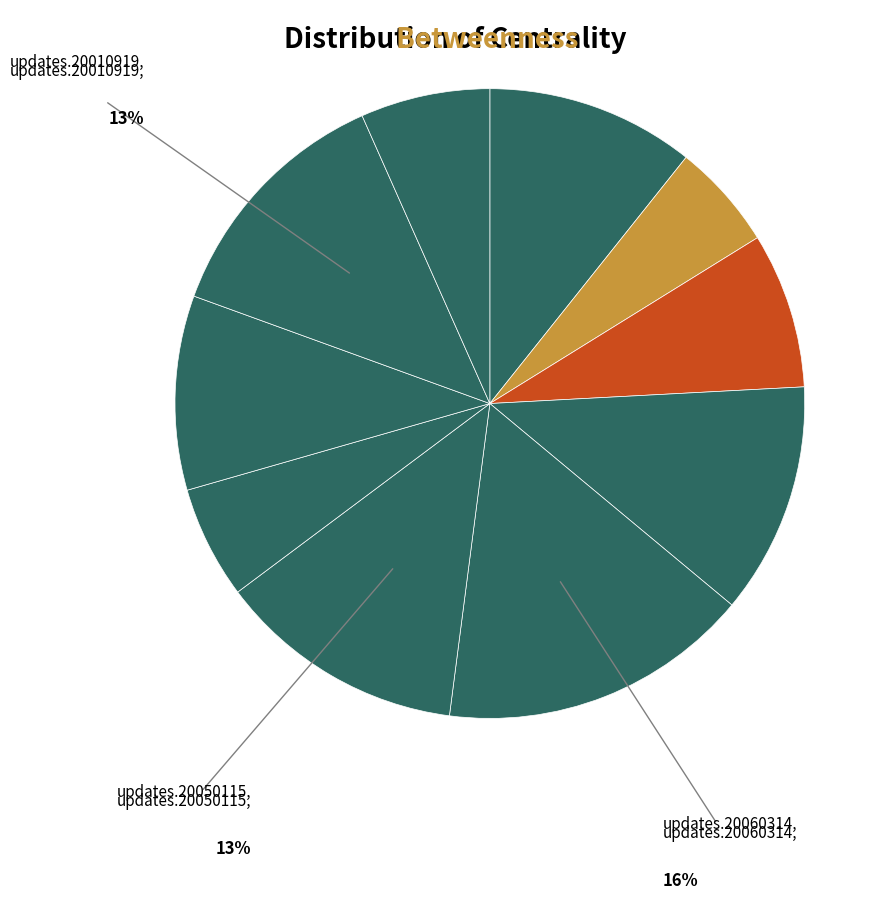

Rank the categories by value from lowest to highest.

1, 6, 9, 2, 7, 0, 3, 5, 8, 4